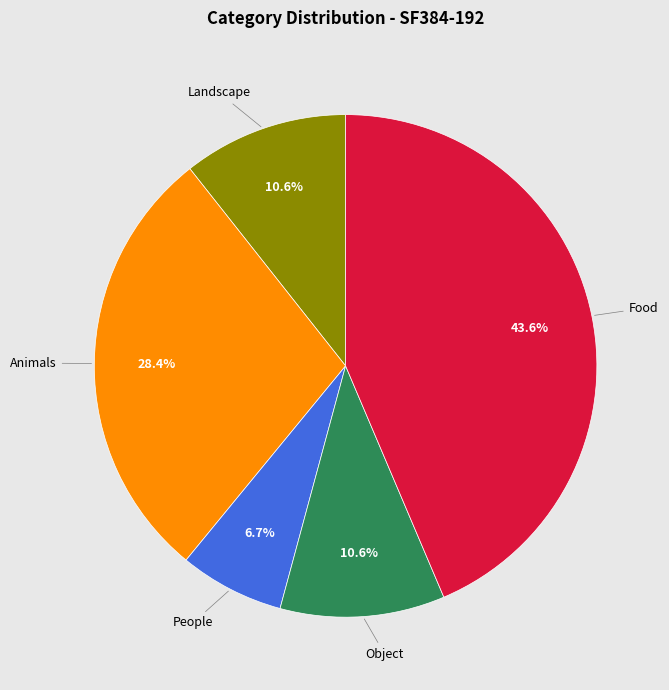

Does any single category account for the majority?

No